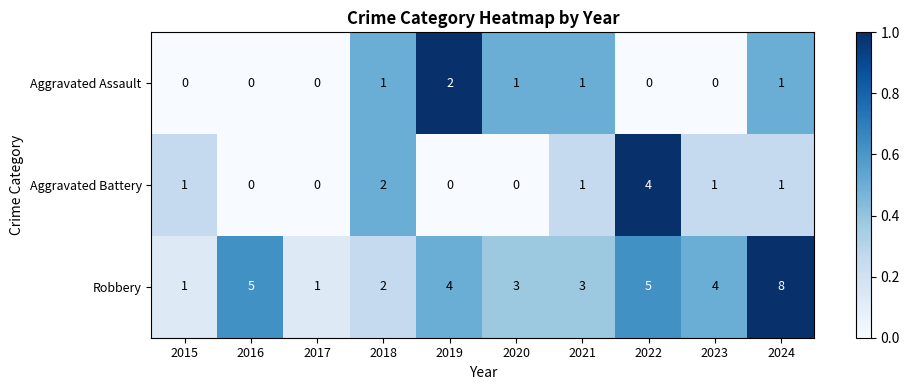

List the series in order of their peak value, lowest first.

Aggravated Assault, Aggravated Battery, Robbery